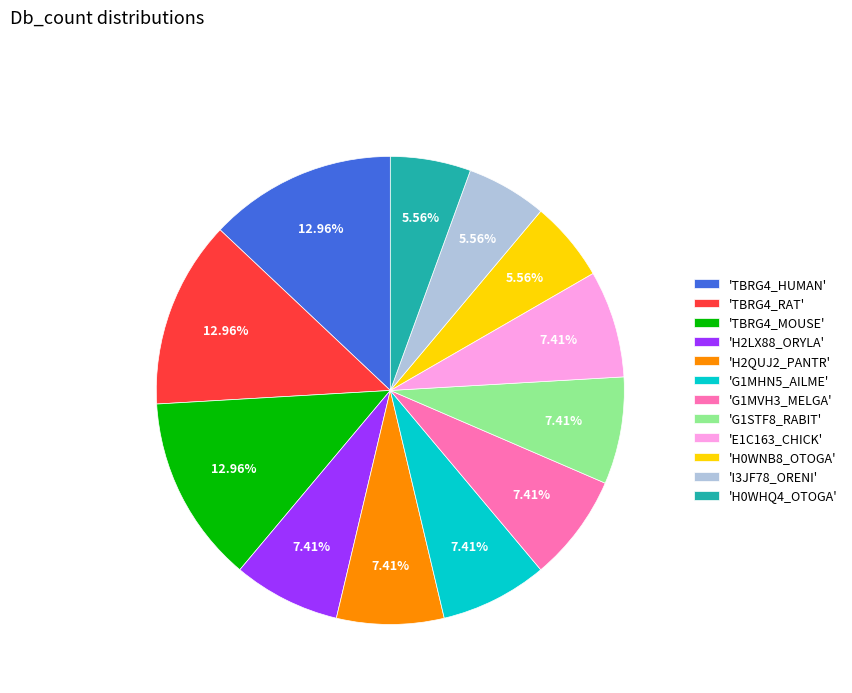

Do 'H0WHQ4_OTOGA' and 'G1STF8_RABIT' together represent more than half of the pie?

No